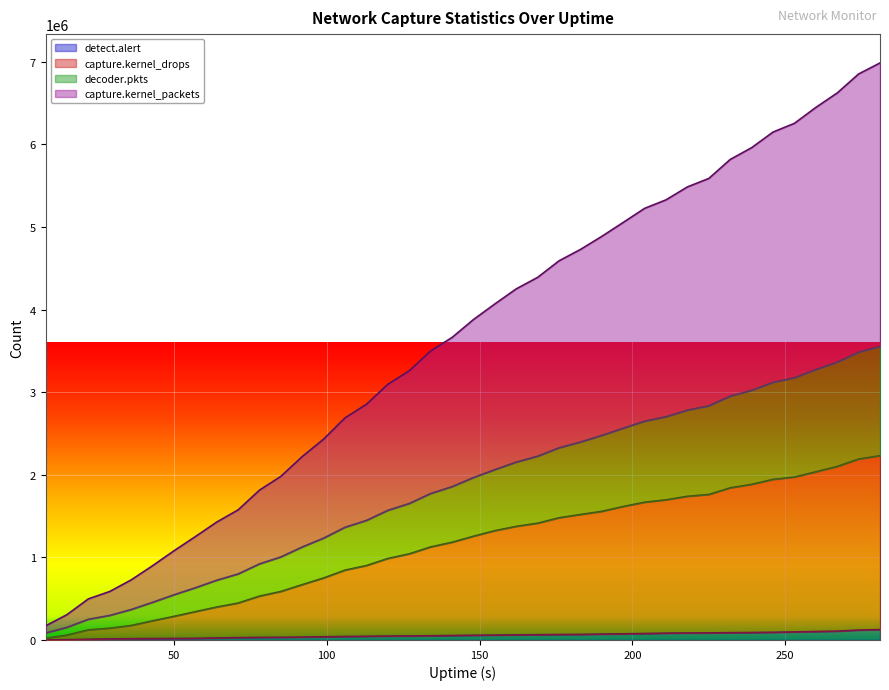

Which series has the largest range (max minus min)?

capture.kernel_packets